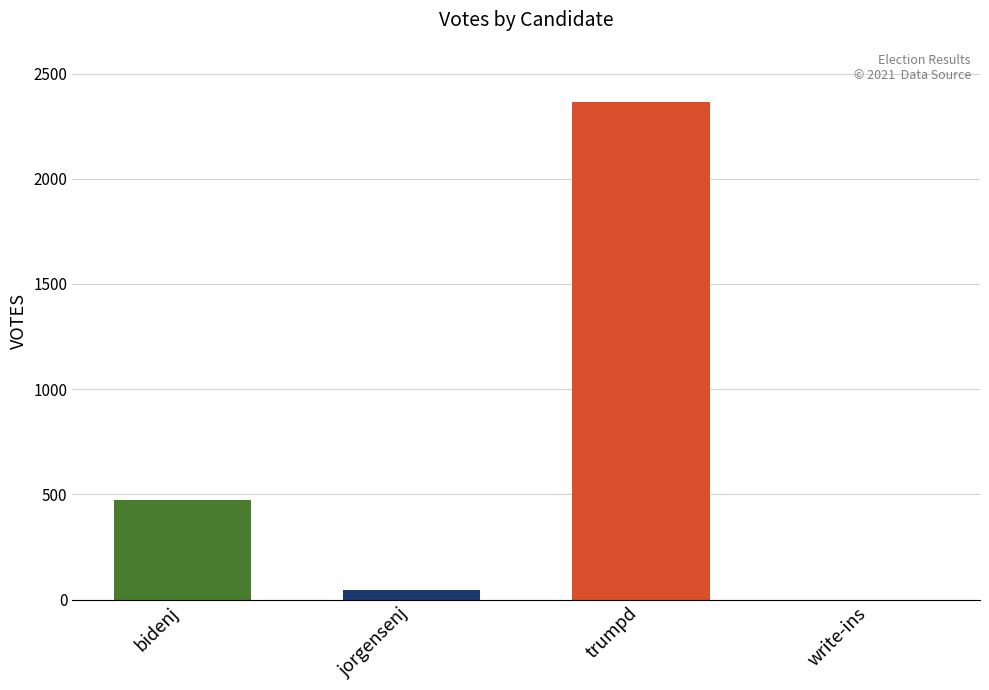

Read the value at trumpd.

2363